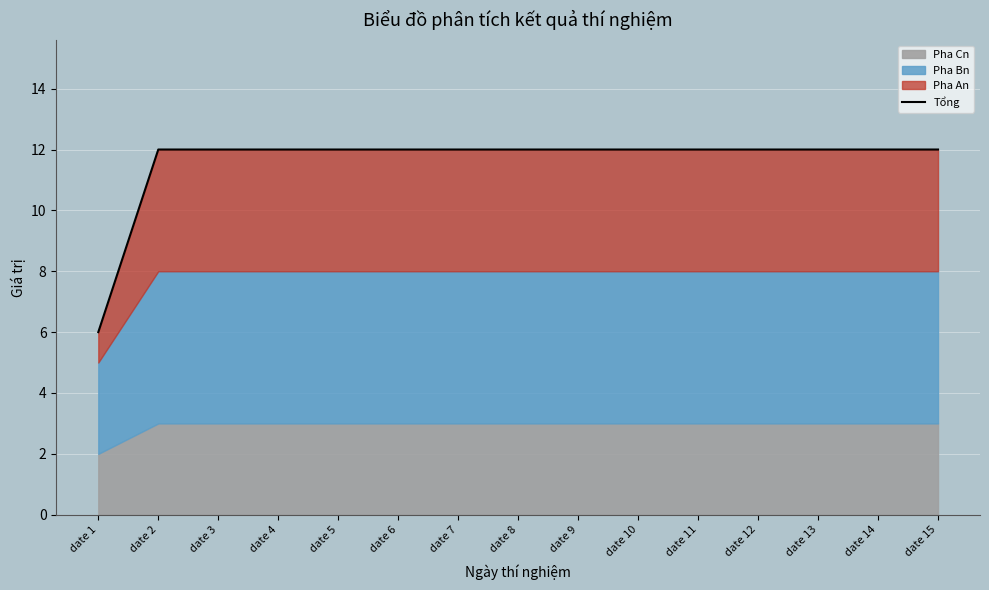

At which category does the chart reach its peak across all series?

date 2